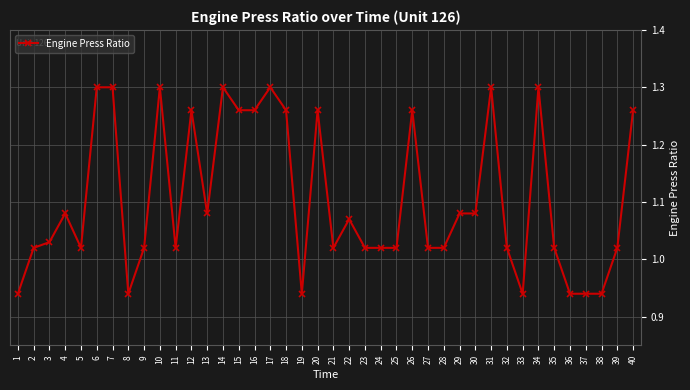

Between 40 and 19, which is larger?

40